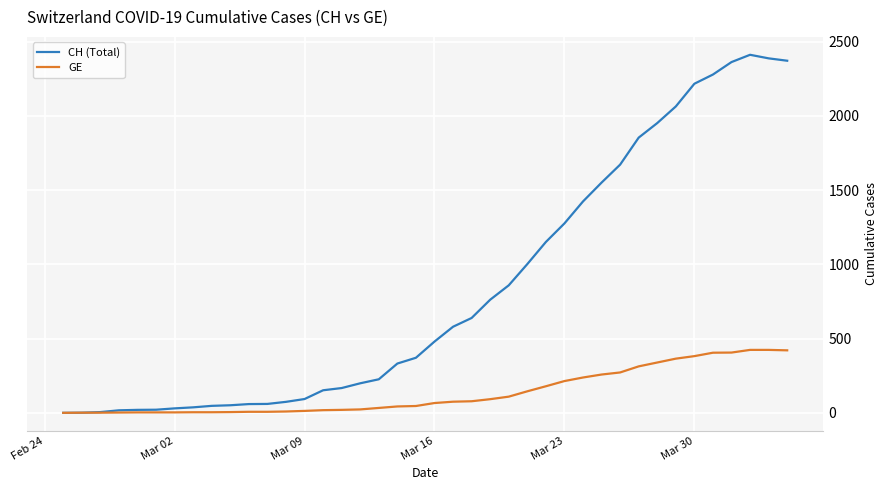

What is the maximum value for GE?

424